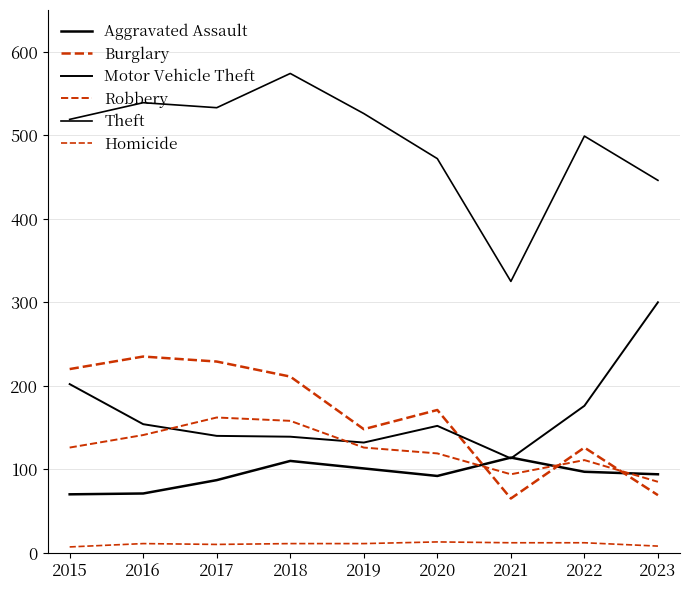

Reading left to right, transcribe all the data shown in this chart.

Aggravated Assault: 2015=70	2016=71	2017=87	2018=110	2019=101	2020=92	2021=114	2022=97	2023=94
Burglary: 2015=220	2016=235	2017=229	2018=211	2019=148	2020=171	2021=65	2022=126	2023=69
Motor Vehicle Theft: 2015=202	2016=154	2017=140	2018=139	2019=132	2020=152	2021=113	2022=176	2023=300
Robbery: 2015=126	2016=141	2017=162	2018=158	2019=126	2020=119	2021=94	2022=111	2023=85
Theft: 2015=519	2016=539	2017=533	2018=574	2019=526	2020=472	2021=325	2022=499	2023=446
Homicide: 2015=7	2016=11	2017=10	2018=11	2019=11	2020=13	2021=12	2022=12	2023=8